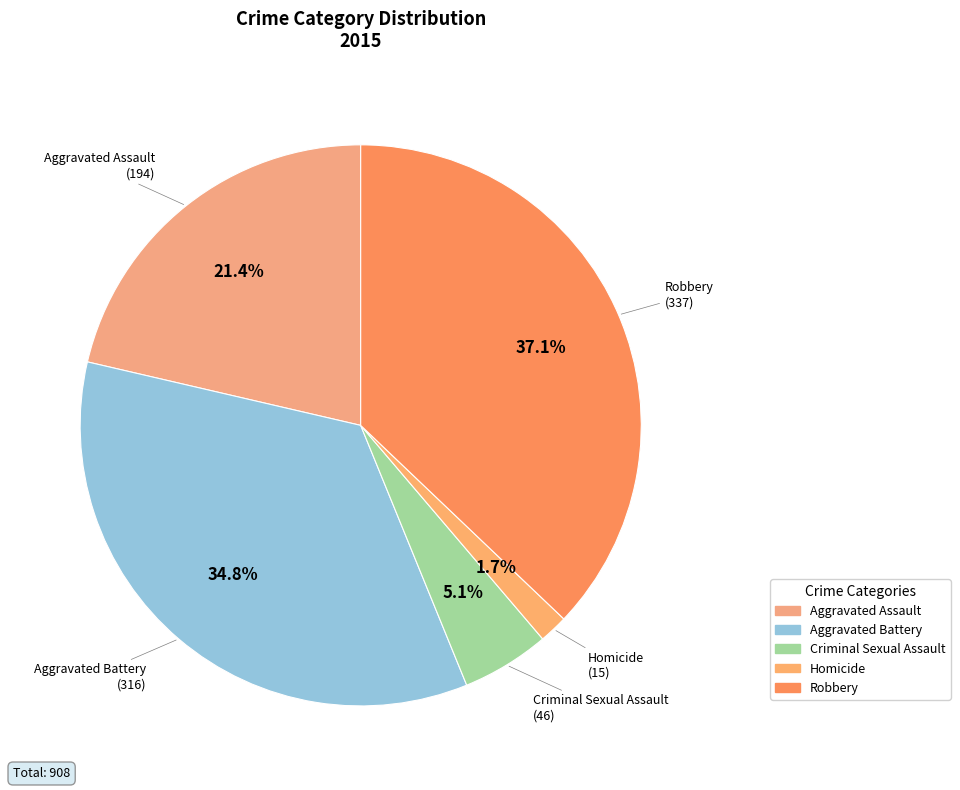

To the nearest percent, what is the difference between the Criminal Sexual Assault and Aggravated Assault slice percentages?

16%